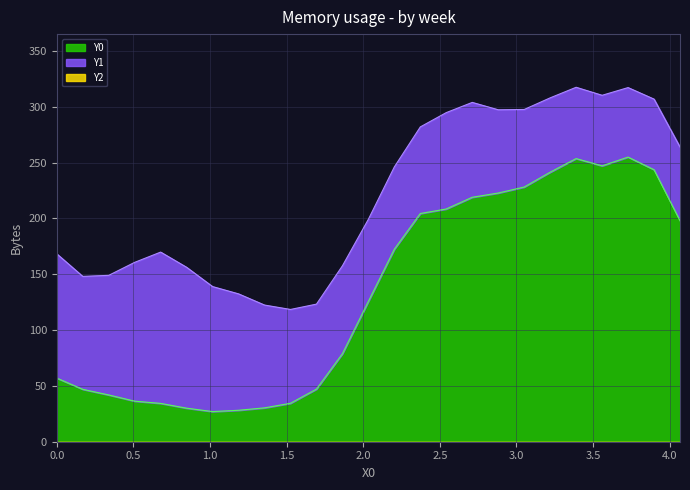

What is the average value of the X0 series?

2.0